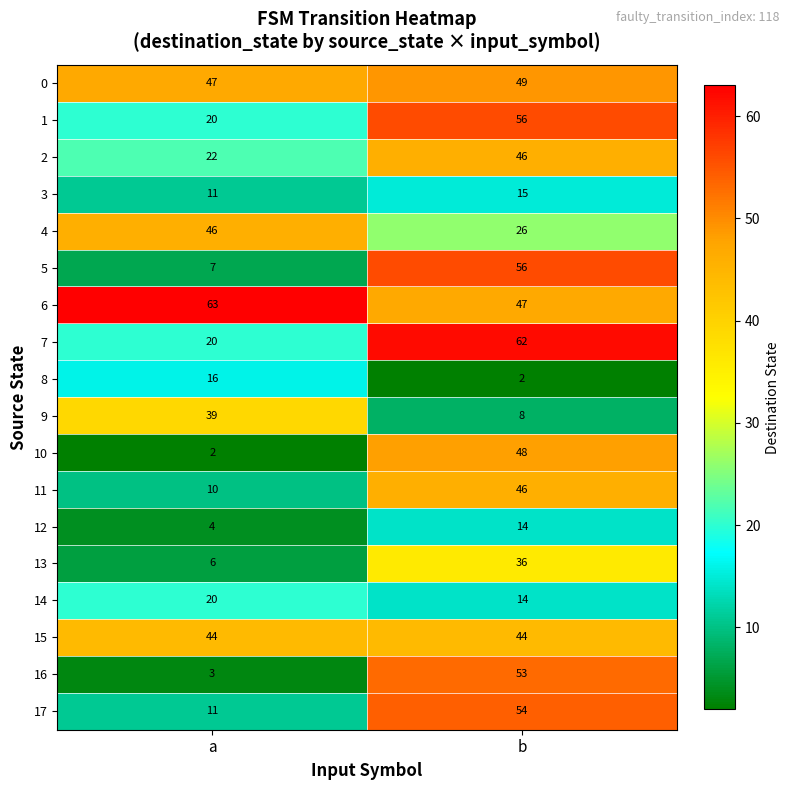

What is the difference between the highest and lowest values at a?

61